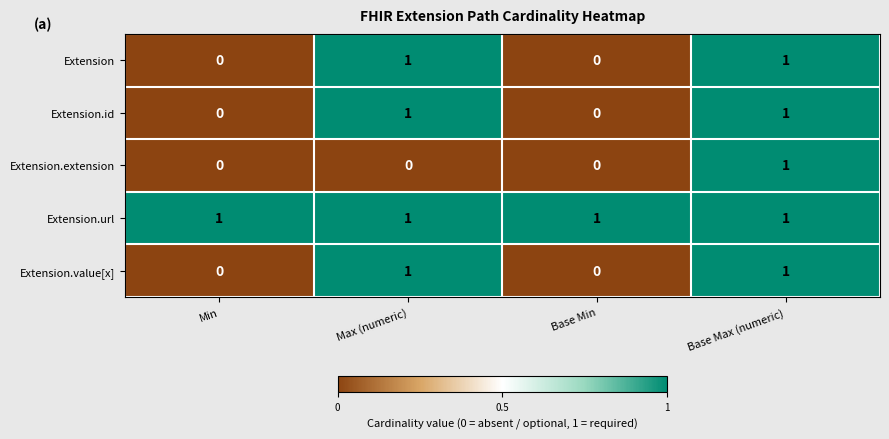

The Extension.id series shows 1 at Base Max (numeric). True or false?

True